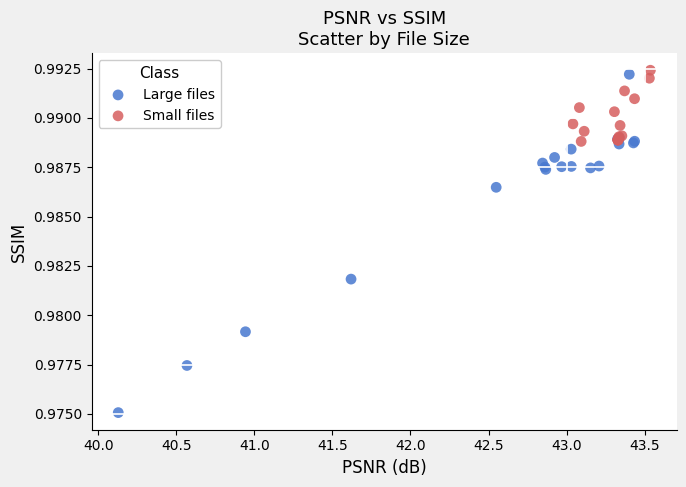

Which series has the largest Y range (max minus min)?

Large files